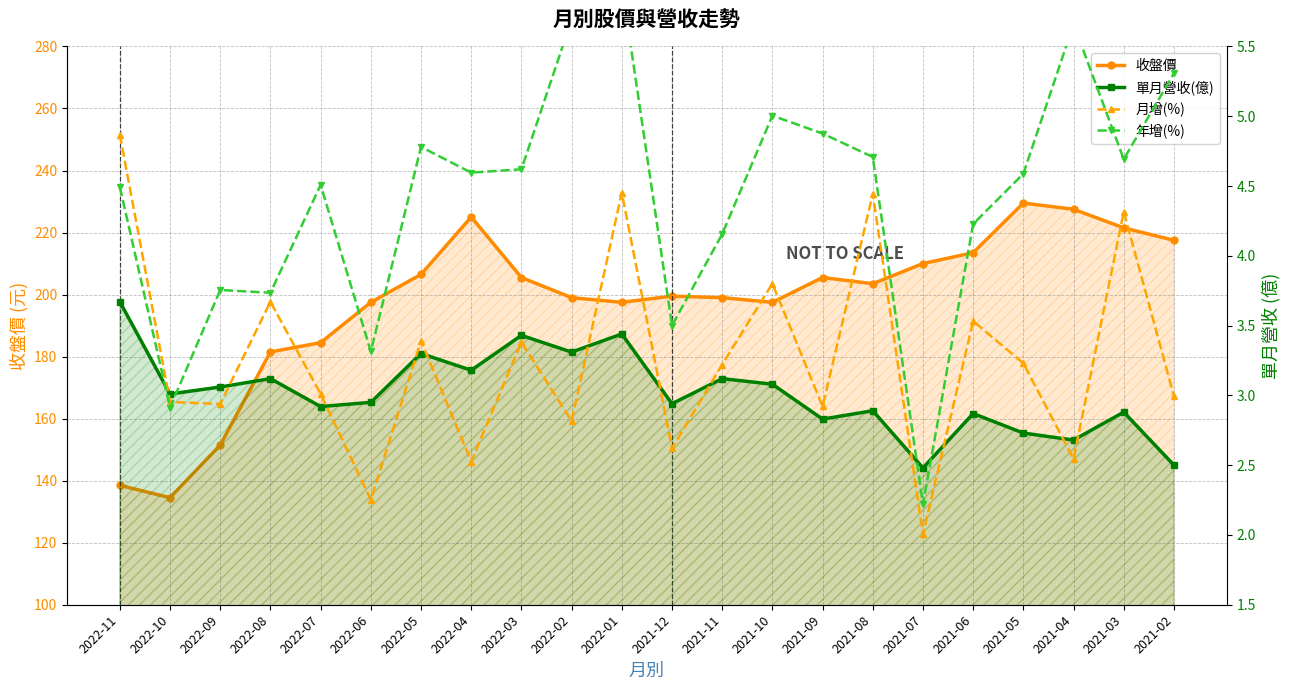

How many interior local valleys does the 月增(%) series have?

8